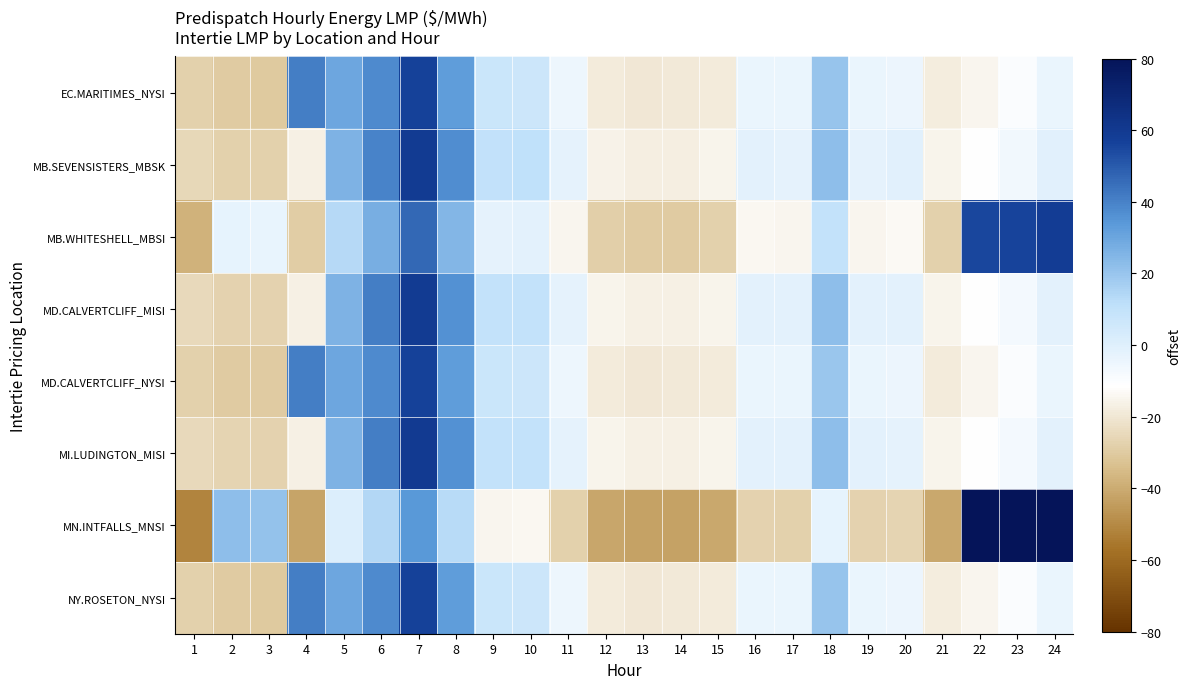

Reading left to right, transcribe all the data shown in this chart.

EC.MARITIMES_NYSI: 1=-27.7	2=-29.9	3=-30.0	4=40.8	5=29.7	6=37.8	7=56.4	8=32.9	9=7.1	10=6.8	11=-5.3	12=-18.2	13=-19.7	14=-19.3	15=-18.2	16=-4.2	17=-3.9	18=20.0	19=-4.1	20=-4.4	21=-18.1	22=-14.6	23=-9.9	24=-4.3
MB.SEVENSISTERS_MBSK: 1=-25.4	2=-27.6	3=-27.7	4=-16.7	5=26.1	6=39.9	7=59.3	8=37.3	9=10.5	10=10.7	11=-2.3	12=-15.7	13=-17.2	14=-16.9	15=-15.4	16=-1.7	17=-2.0	18=22.2	19=-1.9	20=-1.2	21=-15.3	22=-11.7	23=-6.6	24=-0.8
MB.WHITESHELL_MBSI: 1=-37.9	2=-3.0	3=-3.5	4=-29.2	5=13.6	6=27.4	7=46.9	8=24.8	9=-2.0	10=-1.8	11=-14.8	12=-28.1	13=-29.7	14=-29.4	15=-27.8	16=-14.2	17=-14.5	18=9.7	19=-14.4	20=-13.7	21=-27.8	22=55.2	23=56.1	24=58.2
MD.CALVERTCLIFF_MISI: 1=-24.8	2=-27.1	3=-27.1	4=-16.5	5=25.7	6=40.8	7=59.3	8=35.9	9=9.8	10=9.7	11=-2.4	12=-15.4	13=-16.9	14=-16.5	15=-15.4	16=-1.5	17=-1.4	18=22.5	19=-1.5	20=-1.7	21=-15.3	22=-11.8	23=-7.0	24=-1.4
MD.CALVERTCLIFF_NYSI: 1=-27.6	2=-29.9	3=-29.9	4=41.0	5=30.0	6=38.0	7=56.5	8=33.1	9=7.0	10=6.9	11=-5.2	12=-18.2	13=-19.7	14=-19.3	15=-18.2	16=-4.3	17=-4.2	18=19.7	19=-4.3	20=-4.5	21=-18.1	22=-14.6	23=-9.8	24=-4.2
MI.LUDINGTON_MISI: 1=-24.6	2=-26.9	3=-26.9	4=-16.4	5=25.9	6=40.9	7=59.4	8=35.9	9=9.8	10=9.6	11=-2.4	12=-15.3	13=-16.7	14=-16.4	15=-15.4	16=-1.7	17=-1.6	18=22.1	19=-1.6	20=-2.0	21=-15.4	22=-11.8	23=-7.0	24=-1.3
MN.INTFALLS_MNSI: 1=-51.4	2=22.0	3=21.1	4=-42.4	5=1.0	6=13.8	7=33.9	8=13.0	9=-14.4	10=-14.1	11=-27.9	12=-41.4	13=-43.1	14=-42.8	15=-40.9	16=-27.4	17=-27.7	18=-3.1	19=-27.5	20=-26.3	21=-40.8	22=124.9	23=121.8	24=119.8
NY.ROSETON_NYSI: 1=-27.7	2=-29.9	3=-30.0	4=40.8	5=29.7	6=37.8	7=56.4	8=32.9	9=7.1	10=6.8	11=-5.3	12=-18.2	13=-19.7	14=-19.3	15=-18.2	16=-4.2	17=-3.9	18=20.0	19=-4.1	20=-4.4	21=-18.1	22=-14.6	23=-9.9	24=-4.3